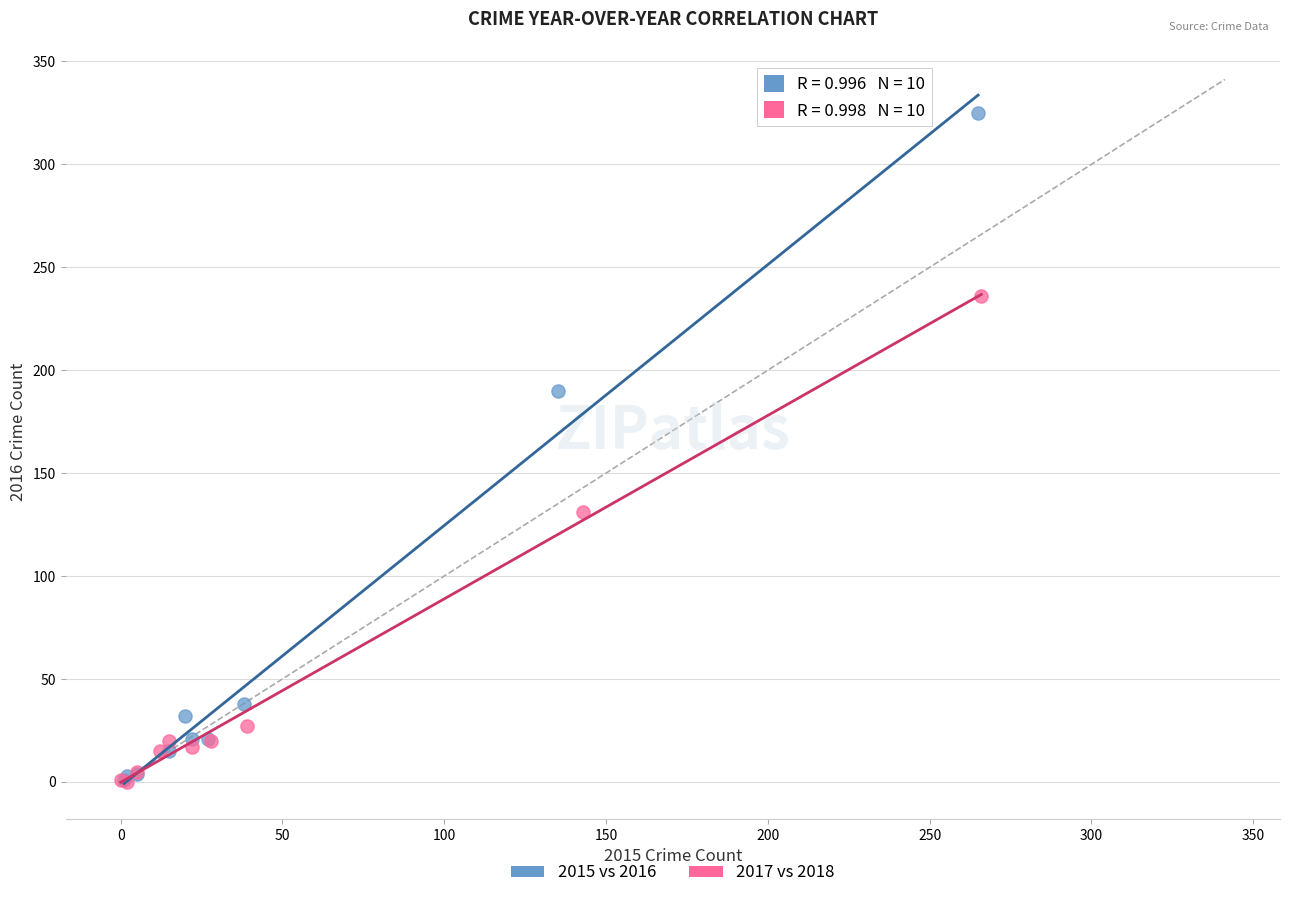

Which series has the largest Y range (max minus min)?

2015 vs 2016